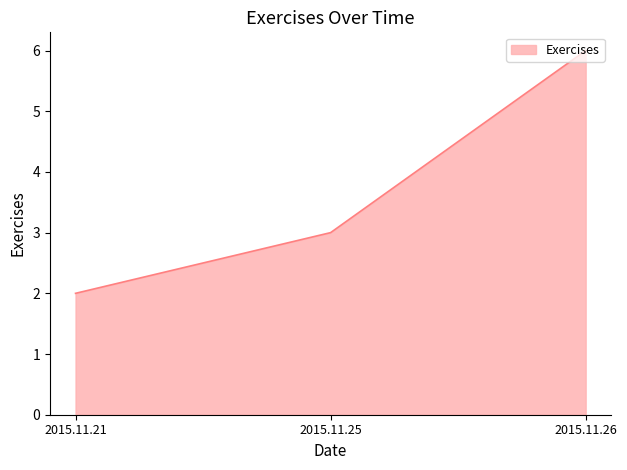

What is the difference between the second highest and minimum values?

1